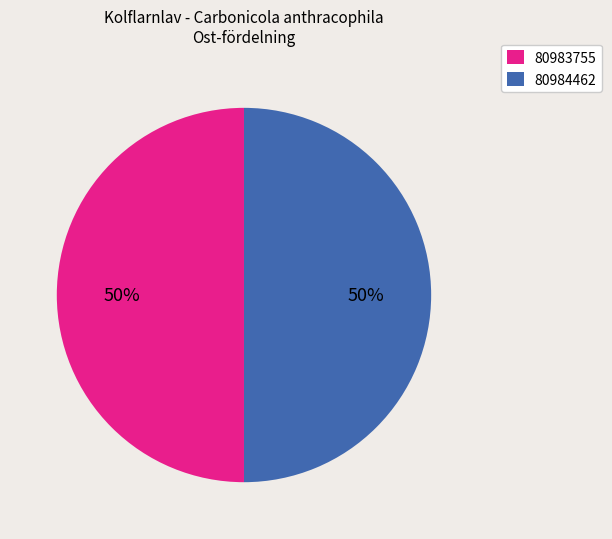

To the nearest percent, what is the average slice percentage?

50%